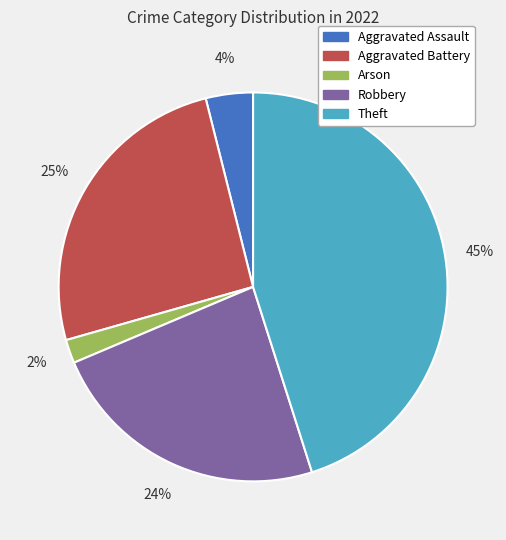

Between Theft and Arson, which is larger?

Theft